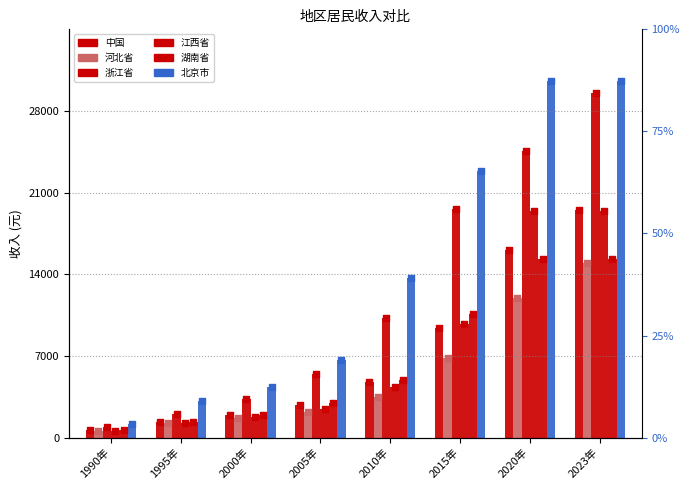

Which series contains the highest Y value?

北京市